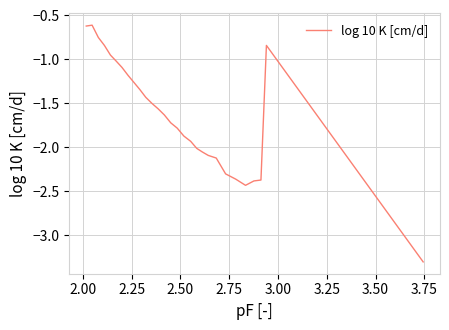

What is the maximum value shown in the chart?

-0.6